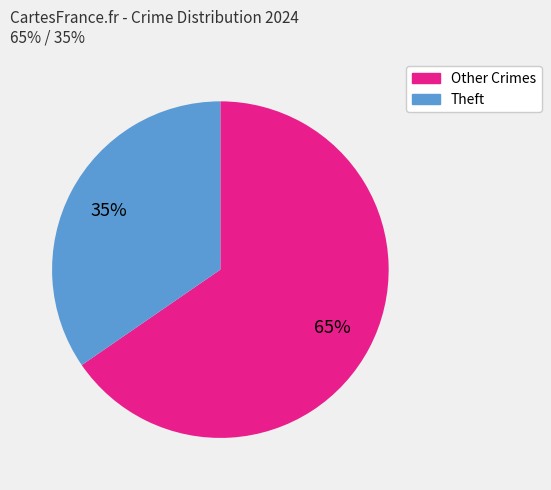

To the nearest percent, what is the average slice percentage?

50%